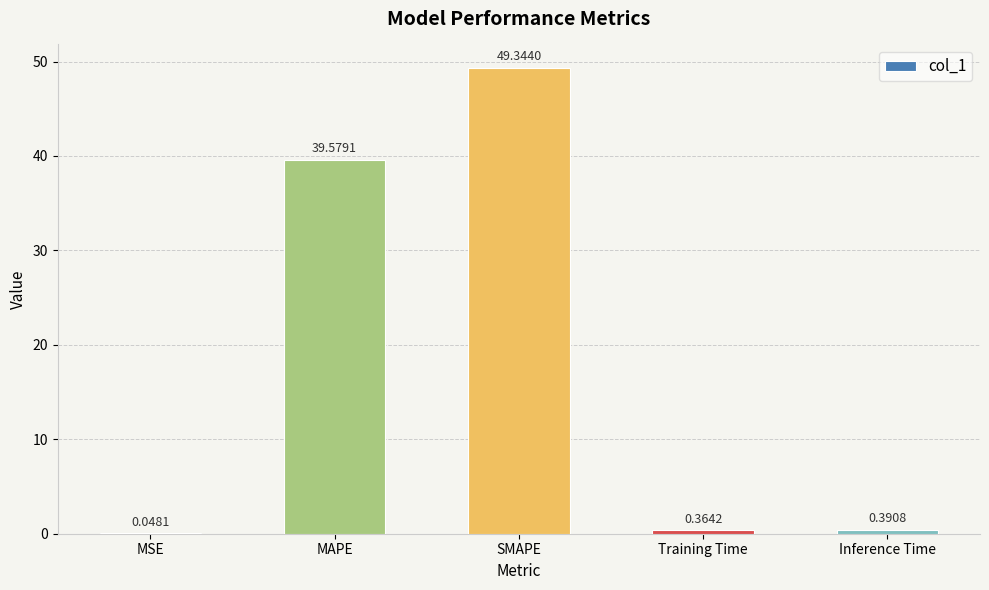

Which has a higher value, Inference Time or MSE?

Inference Time